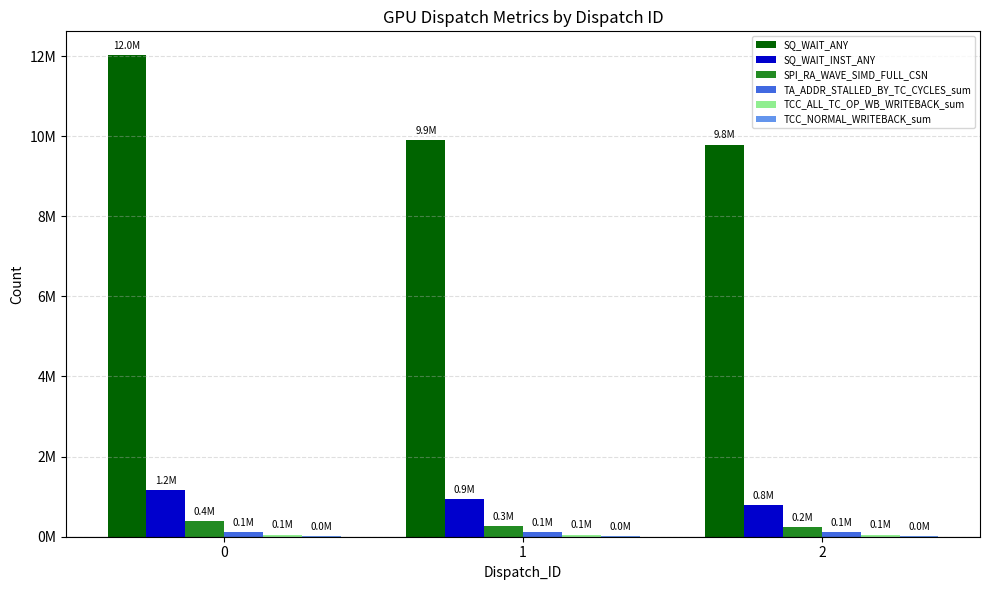

Does the chart contain stacked bars?

No